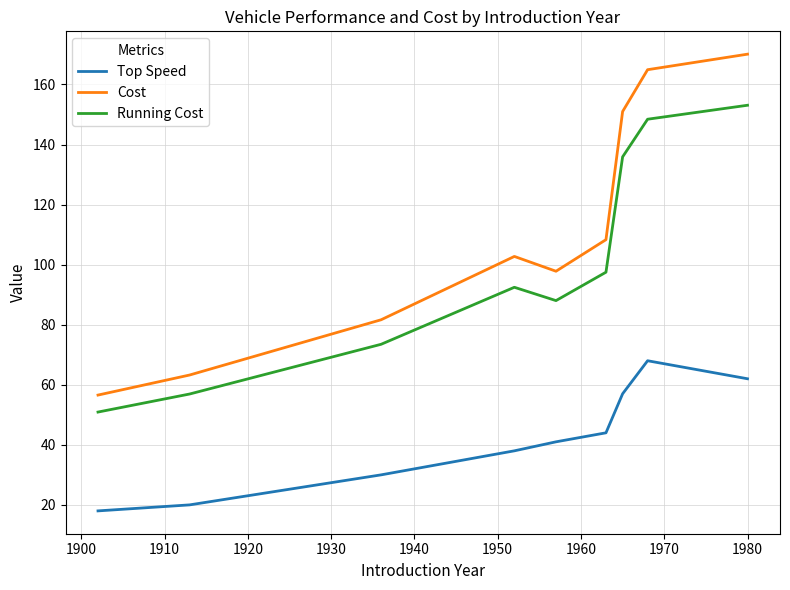

Rank the series by their maximum value, from lowest to highest.

Top Speed, Running Cost, Cost